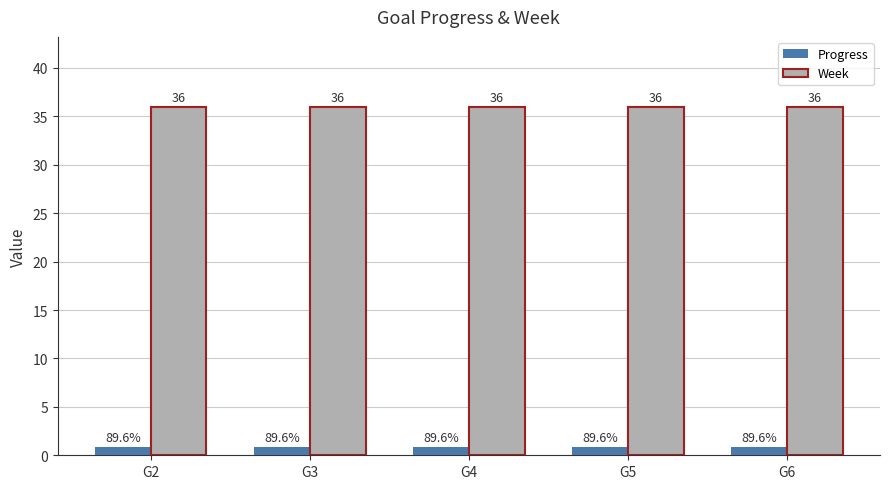

List the series in order of their overall mean, lowest first.

Progress, Week